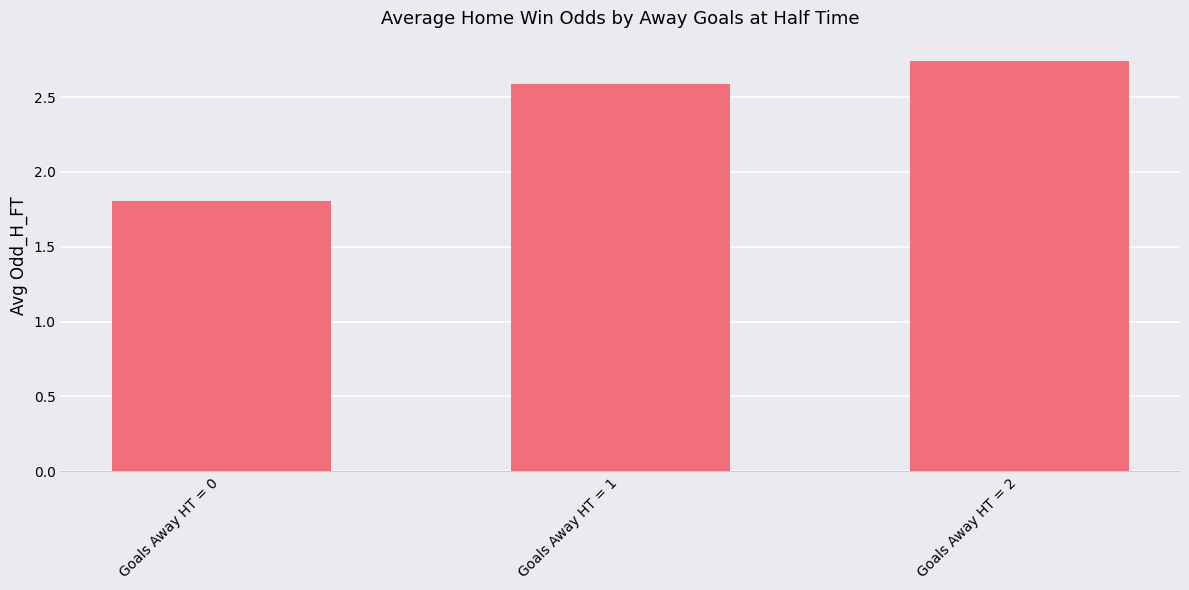

How many data points are less than 2?

1